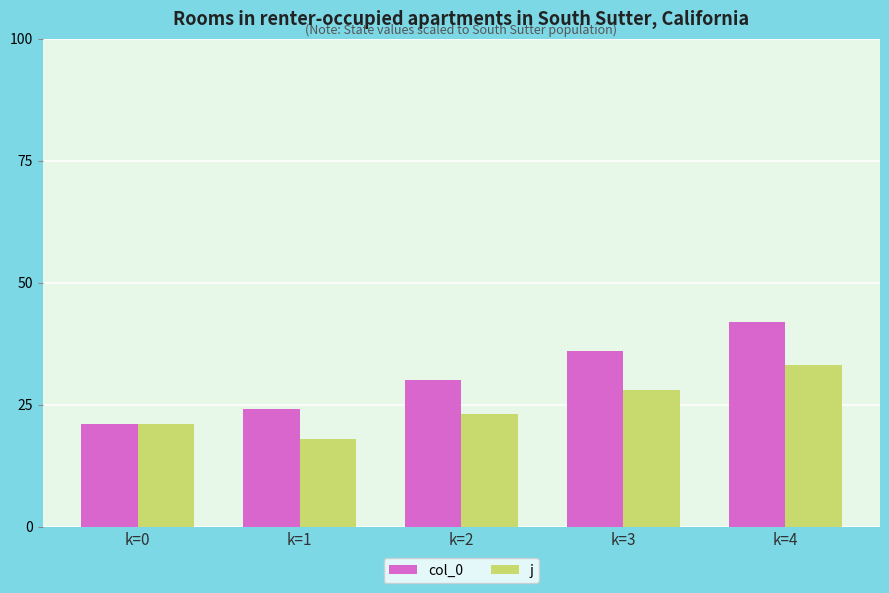

The value of j at k=2 is 23. True or false?

True